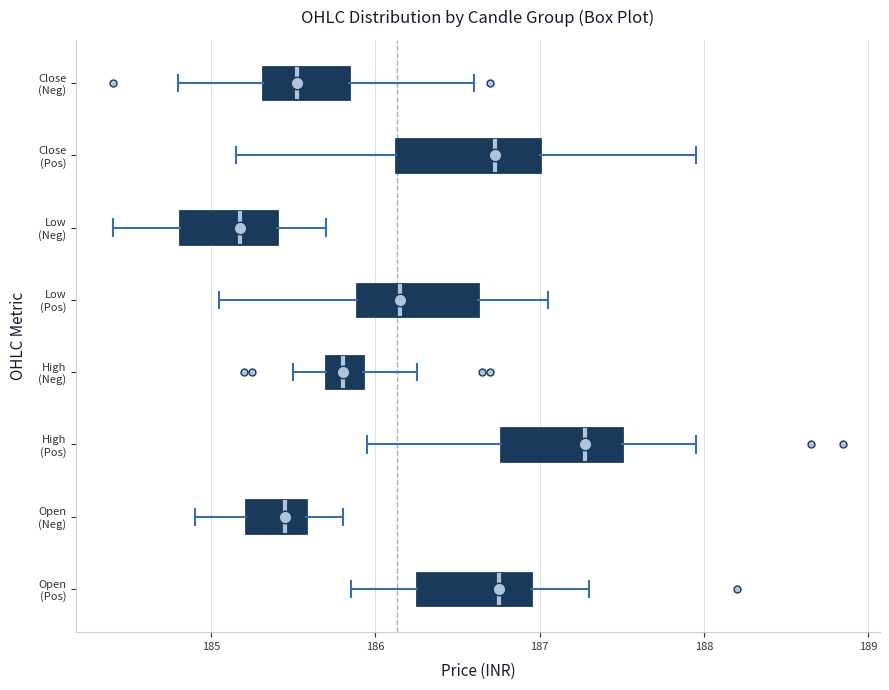

Which box's median line is the furthest to the right?

High (Pos)